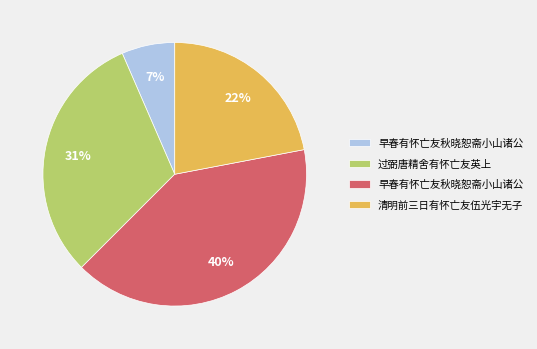

To the nearest percent, what is the average slice percentage?

25%